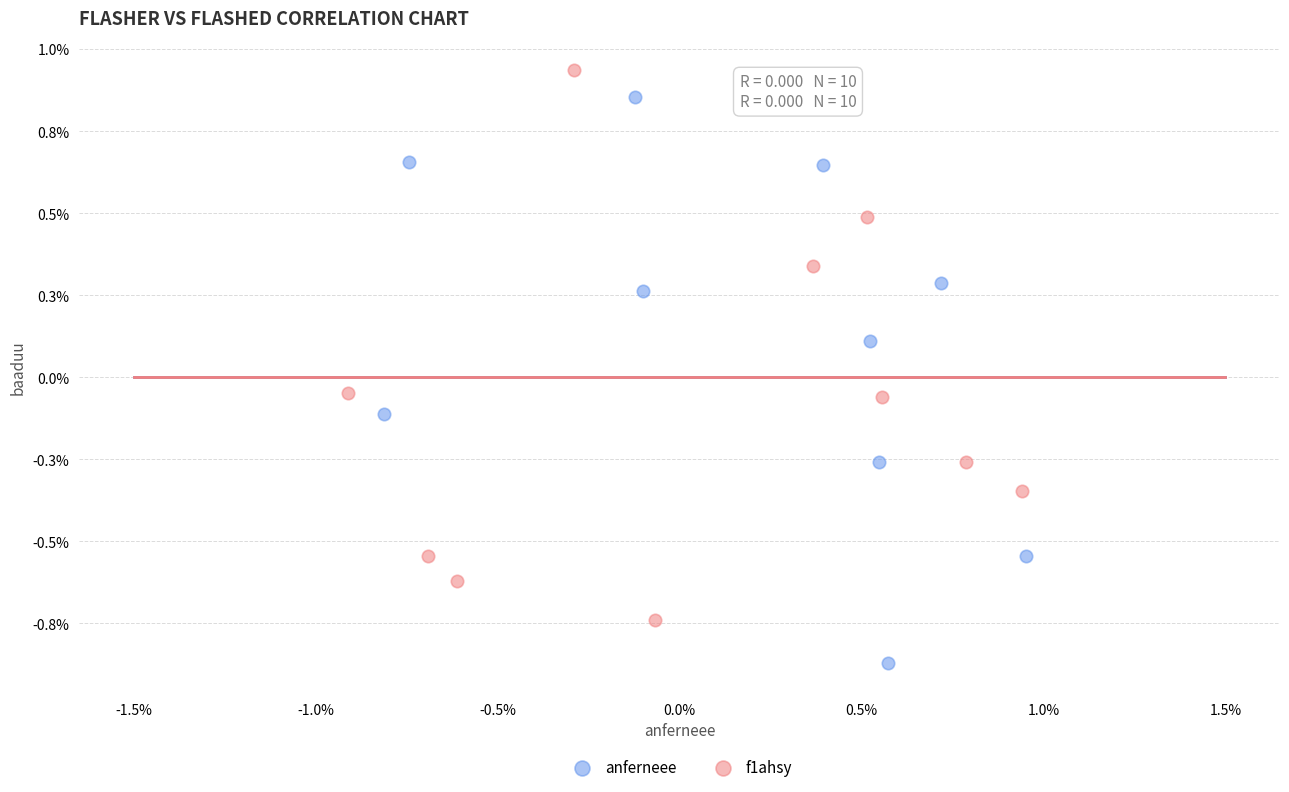

Which series has the widest spread of Y values?

anferneee